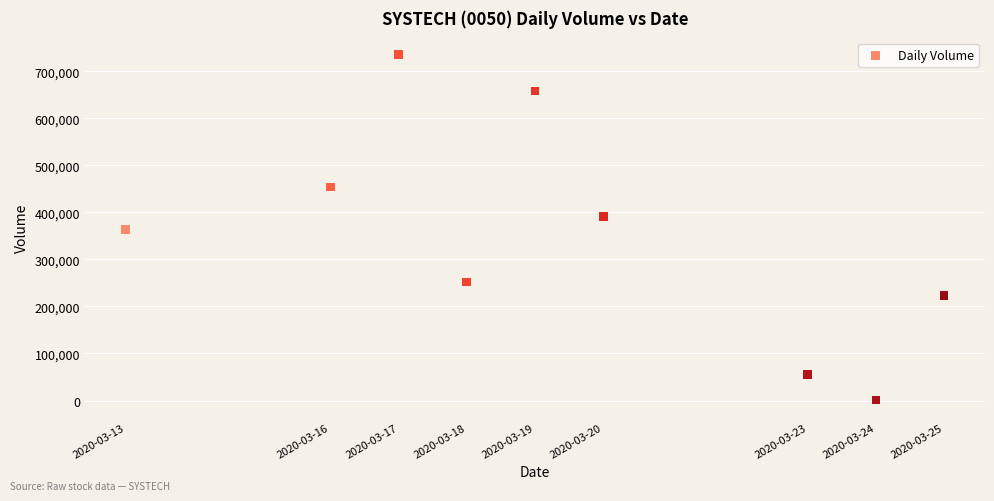

What is the average Y value?

348022